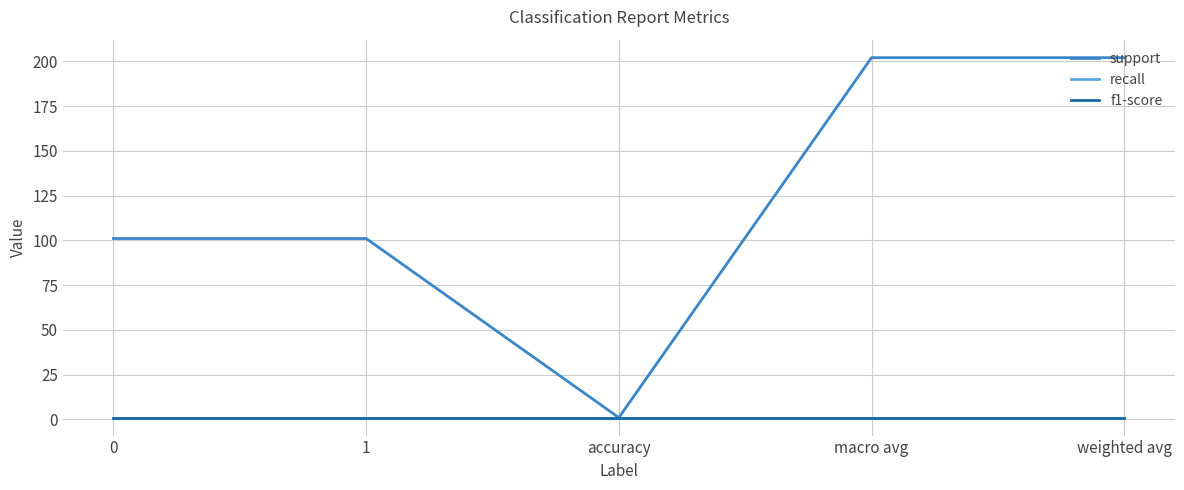

What position from the left is weighted avg?

5